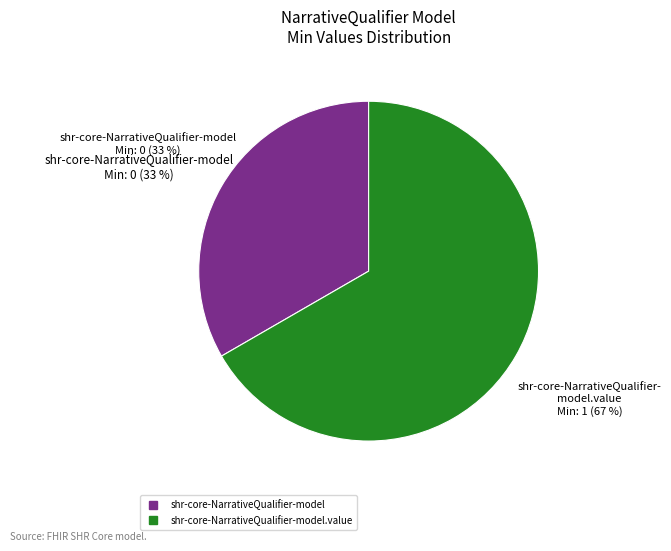

What percentage do shr-core-NarrativeQualifier-model.value and shr-core-NarrativeQualifier-model together represent?

100.0%